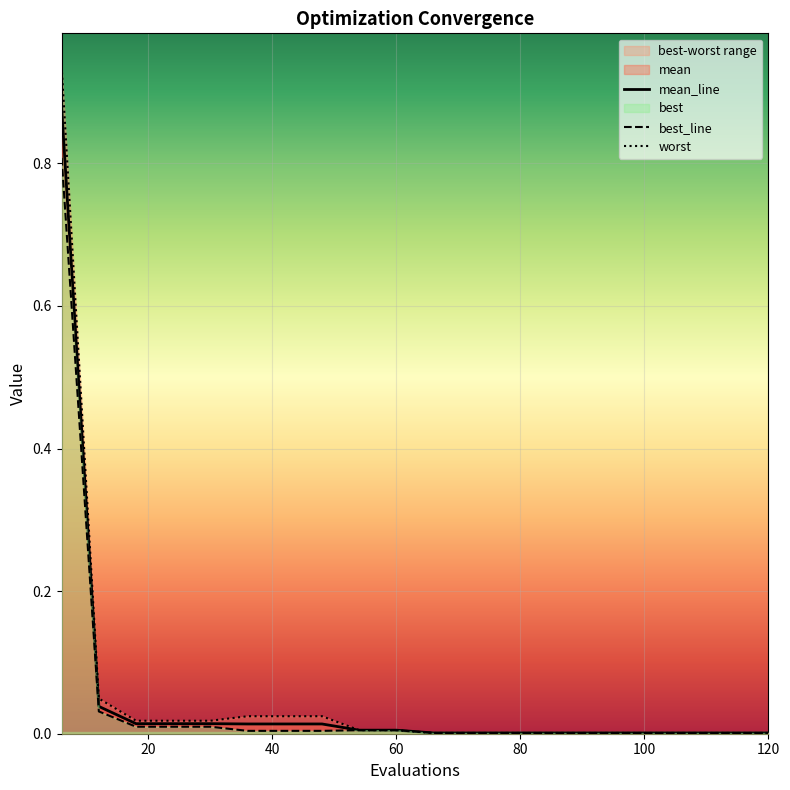

Is the value of worst at 42 greater than the value of best at 6?

No